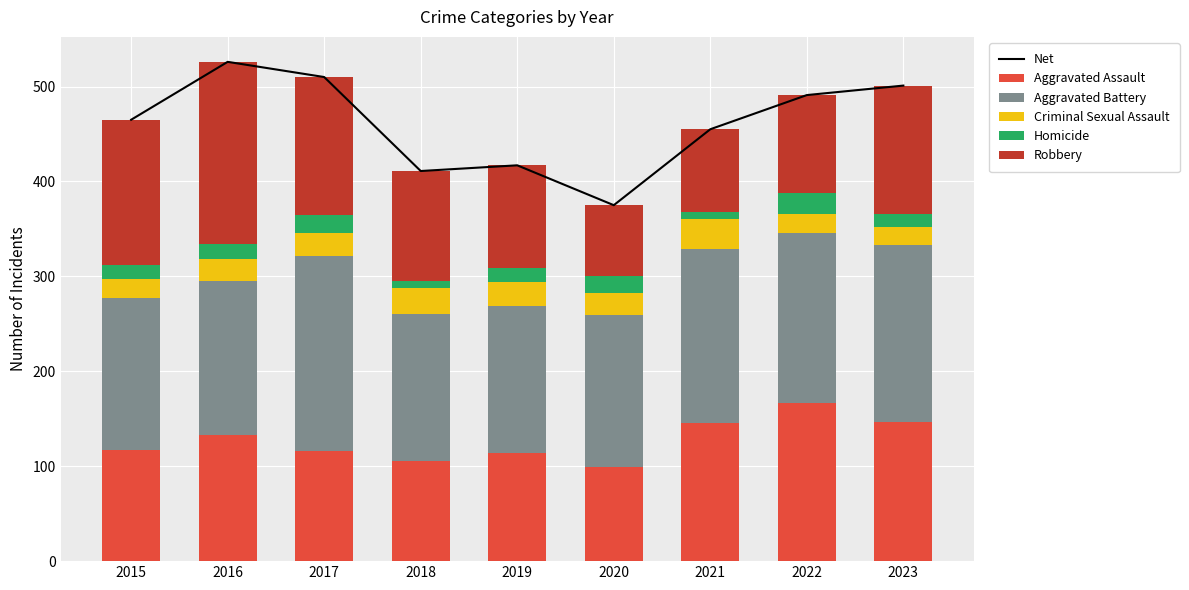

Which series has the largest total across all categories?

Net